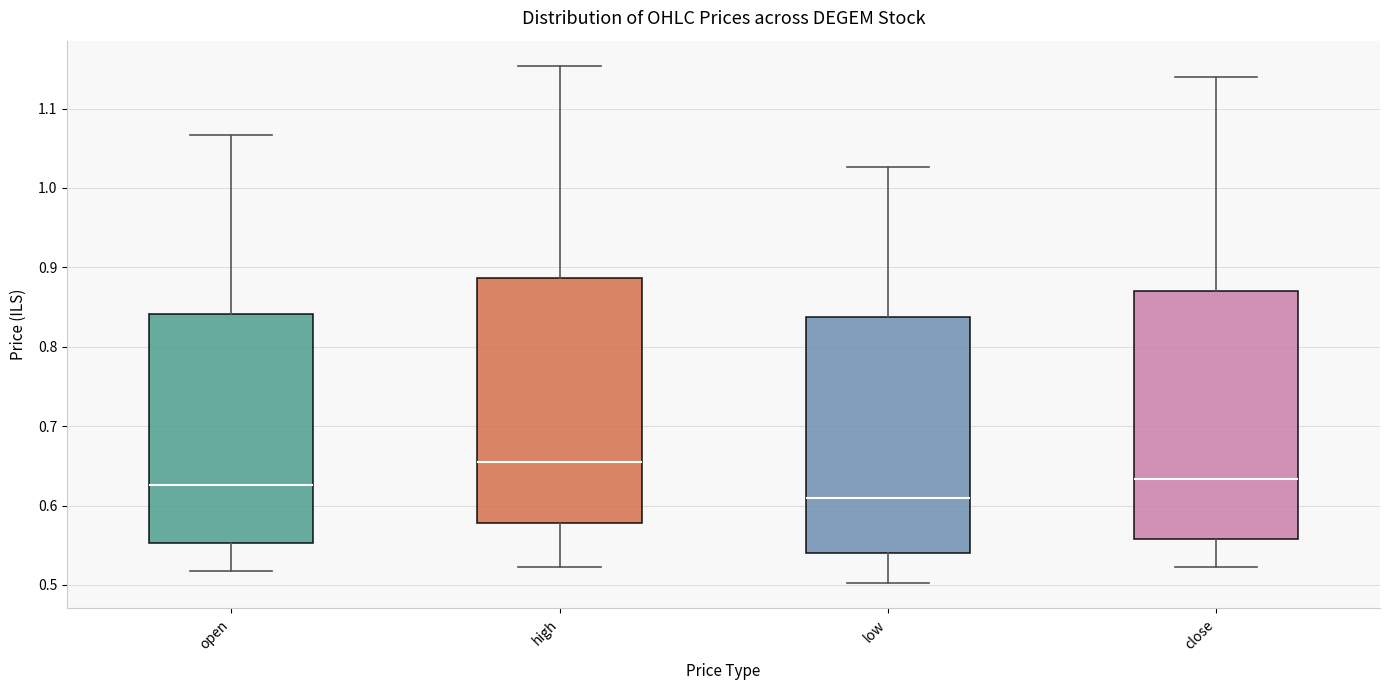

Which box has the highest median line?

high